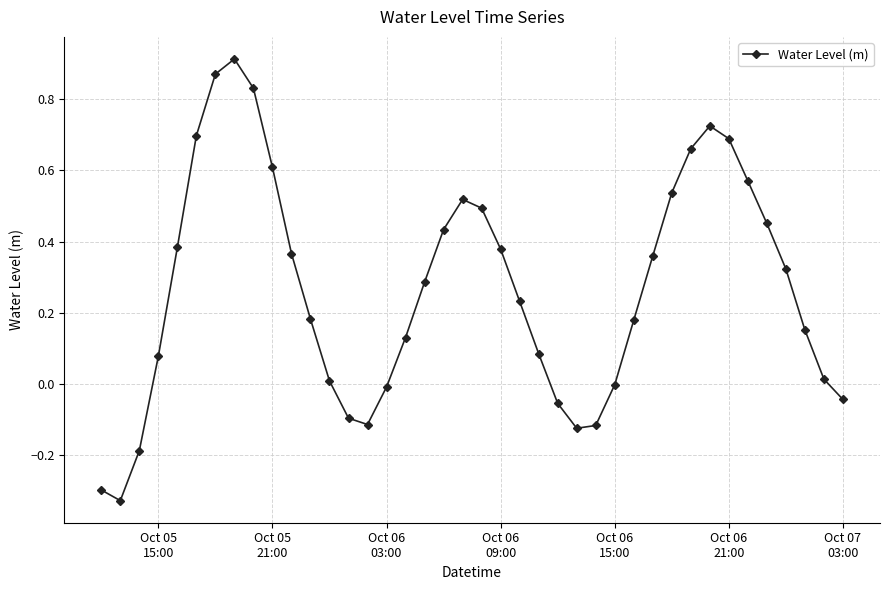

True or false: there are more than 2 points higher than both neighbors.

True